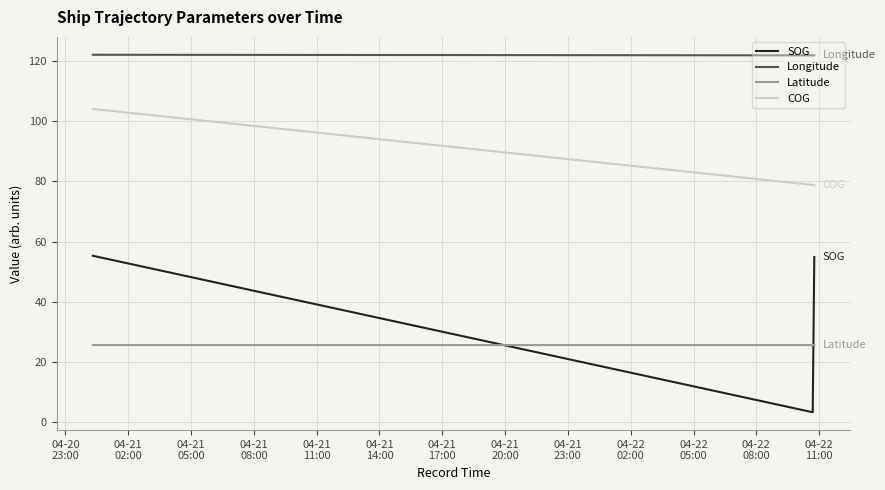

List the series in order of their peak value, lowest first.

Latitude, SOG, COG, Longitude